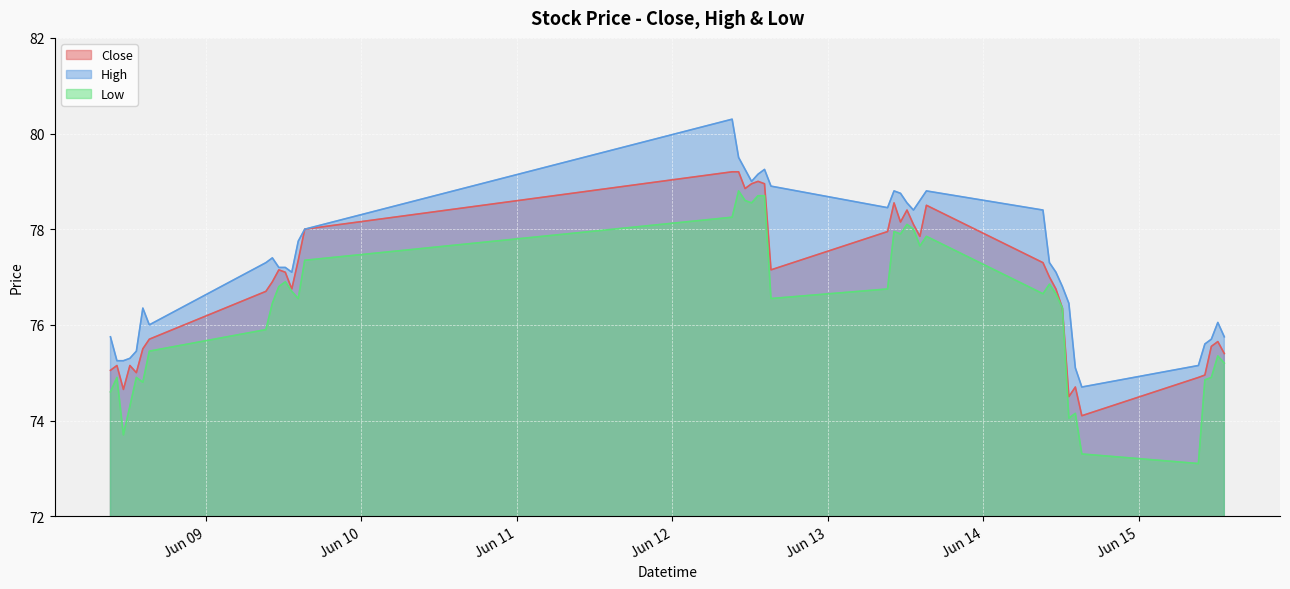

At which category does Low reach its first local peak?

2023-06-08 10:15